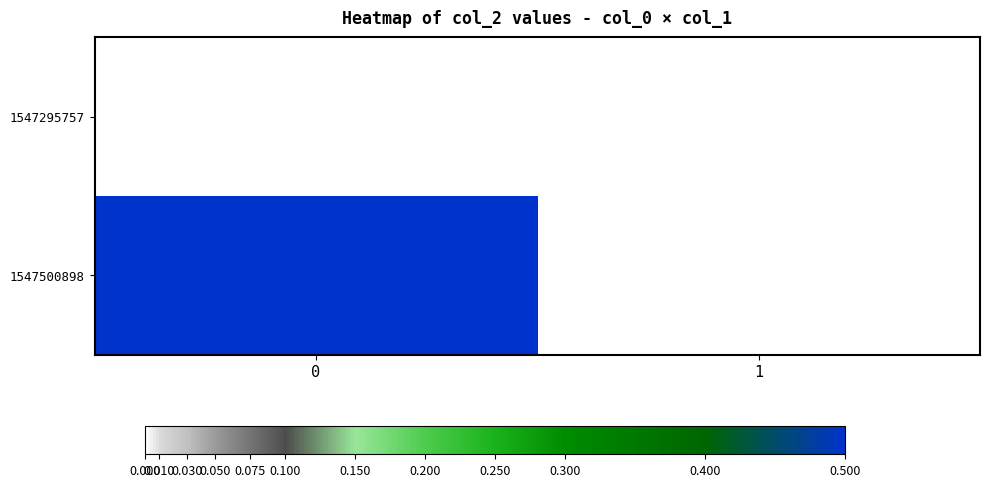

At how many categories does at least one series exceed 0?

1